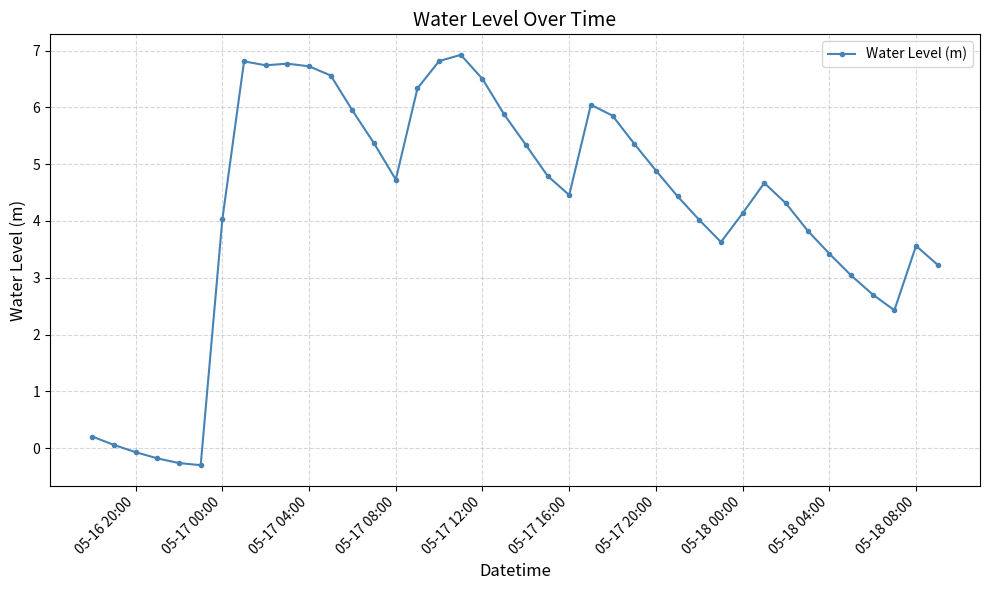

What is the difference between the maximum and second lowest values?

7.2